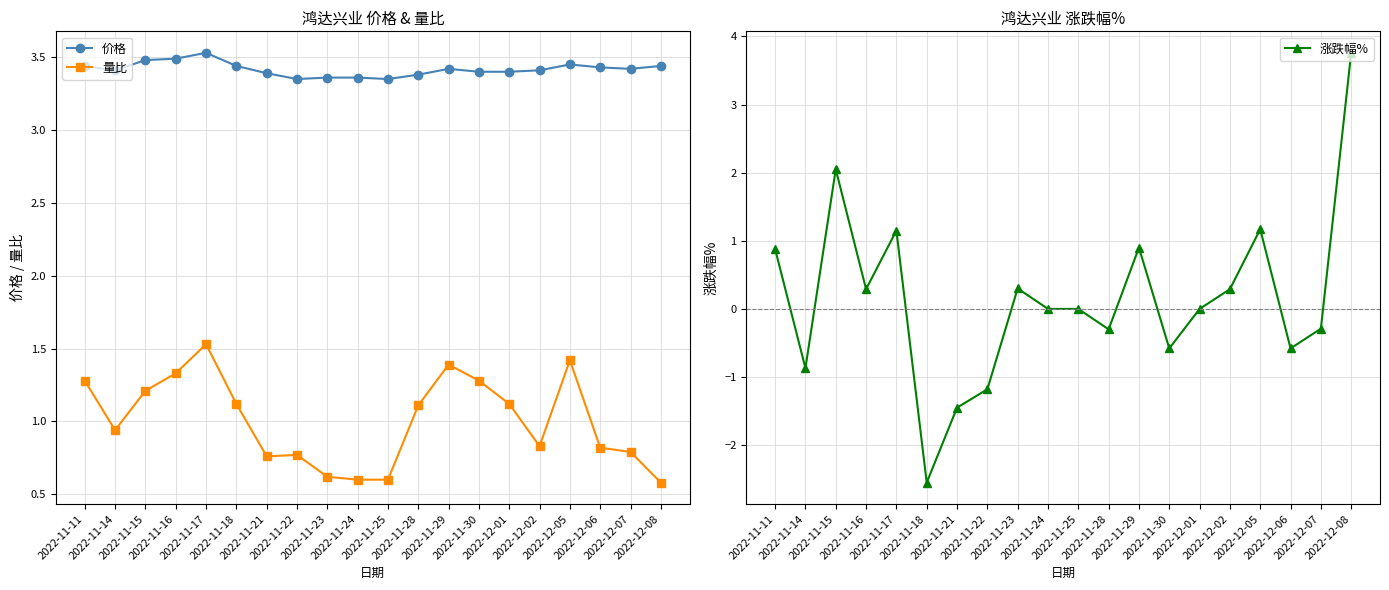

How many interior local peaks does the 涨跌幅% series have?

5